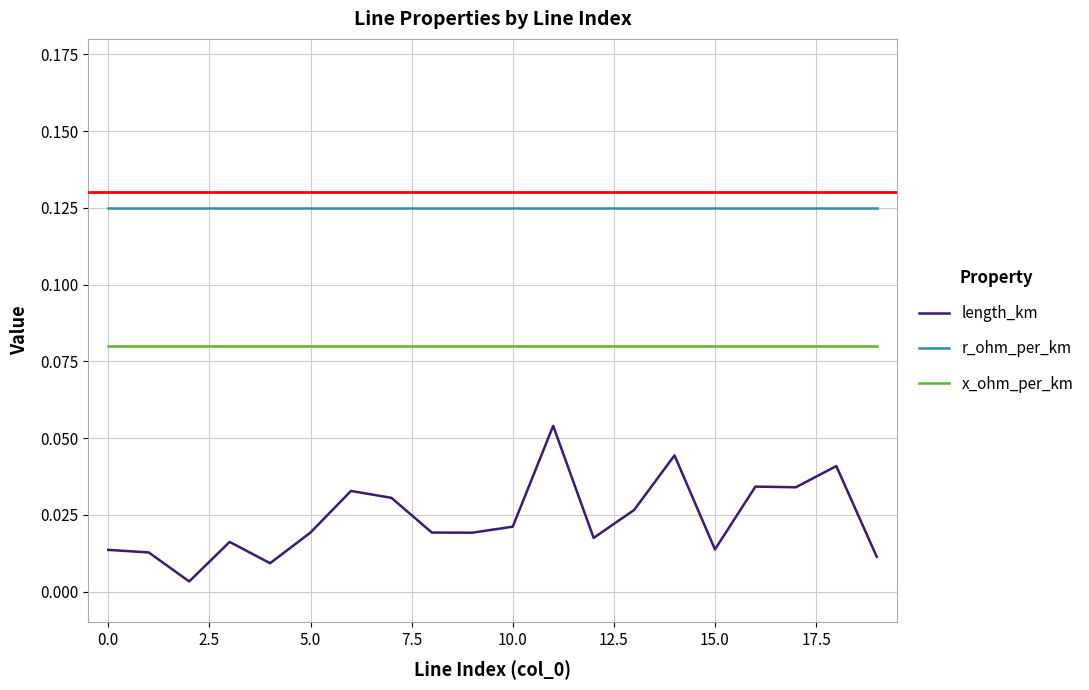

Which series has the largest total across all categories?

r_ohm_per_km